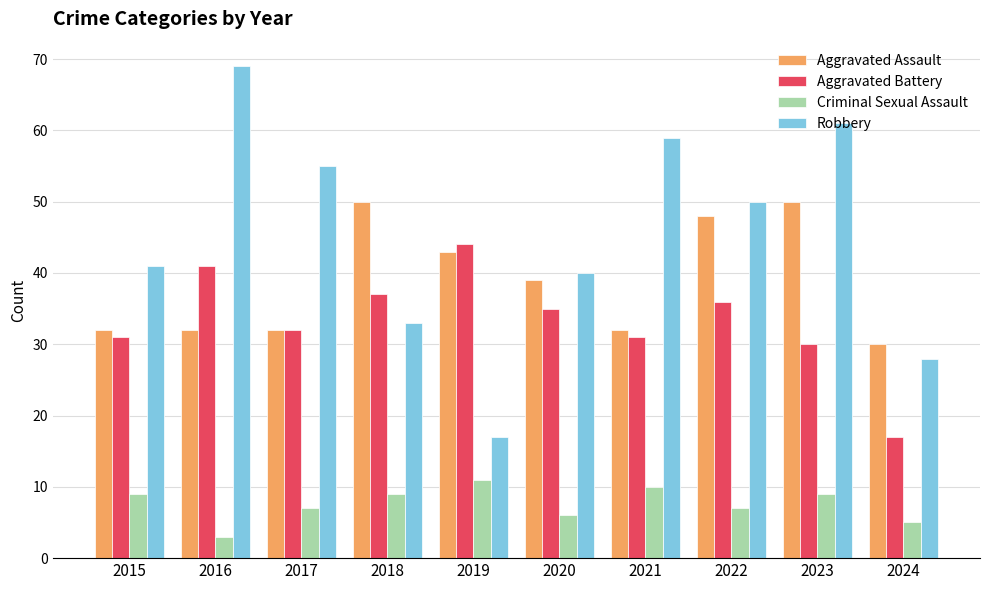

How many data points does each series have?

10